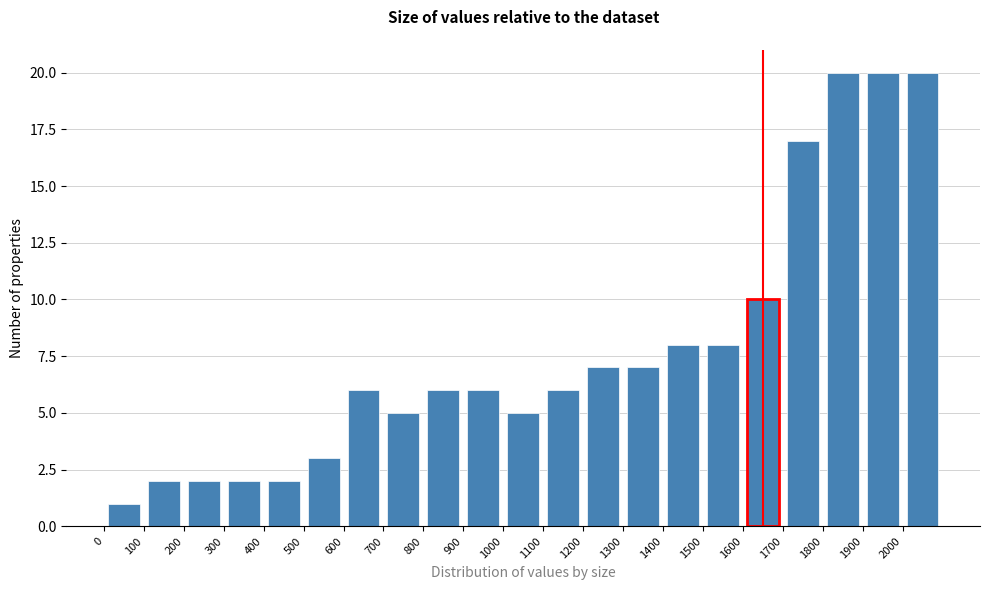

Reading left to right, list every bar in this chart as the range it spans on the x-axis followed by its height. The values are not printed on the chart, so give them approximately, as read against the axis.

0 to 100: 1
100 to 200: 2
200 to 300: 2
300 to 400: 2
400 to 500: 2
500 to 600: 3
600 to 700: 6
700 to 800: 5
800 to 900: 6
900 to 1000: 6
1000 to 1100: 5
1100 to 1200: 6
1200 to 1300: 7
1300 to 1400: 7
1400 to 1500: 8
1500 to 1600: 8
1600 to 1700: 10
1700 to 1800: 17
1800 to 1900: 20
1900 to 2000: 20
2000 to 2100: 20